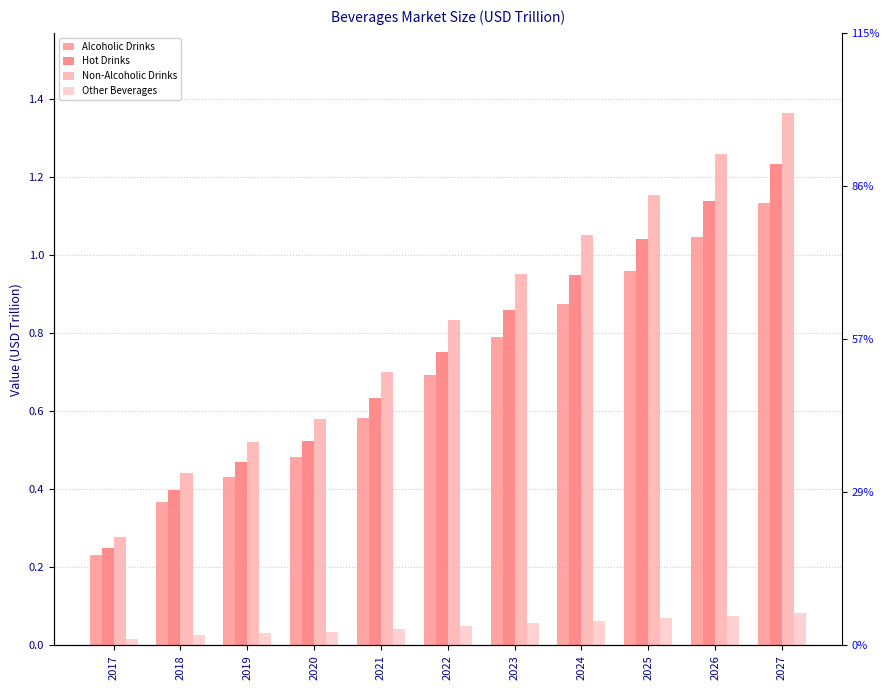

How many series are shown in this chart?

4